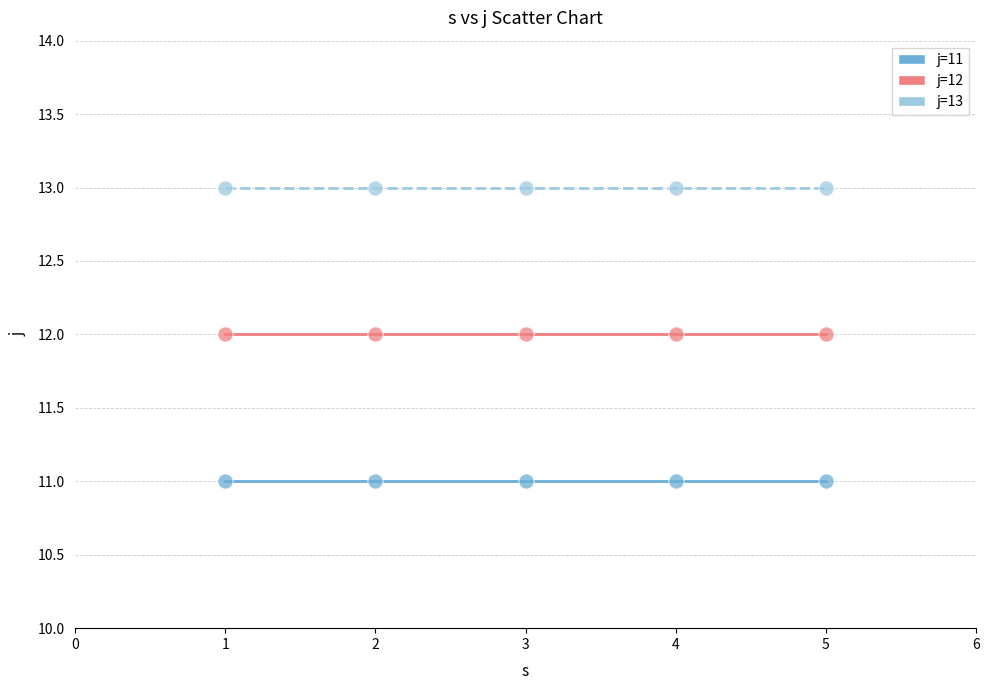

Which series reaches the maximum Y coordinate?

j=13